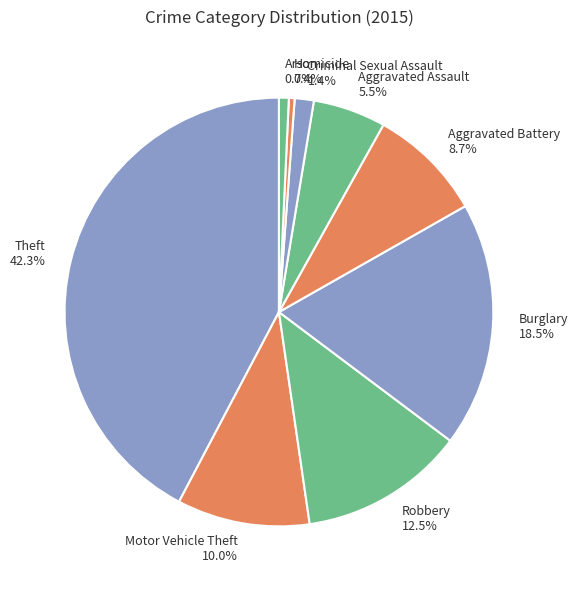

Which has a higher value, Arson or Aggravated Battery?

Aggravated Battery